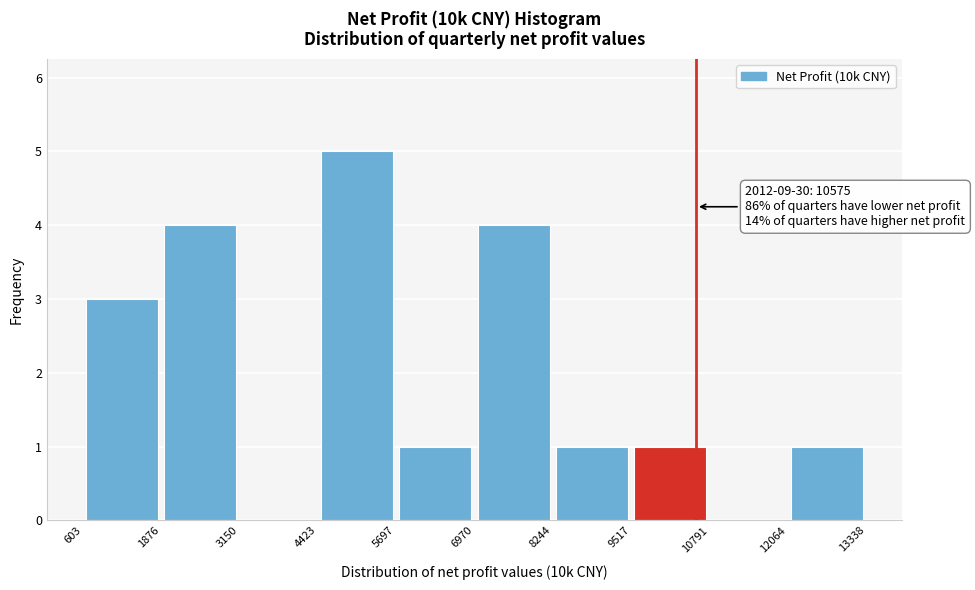

Over which range of the x-axis is the bar tallest?

4423 to 5697